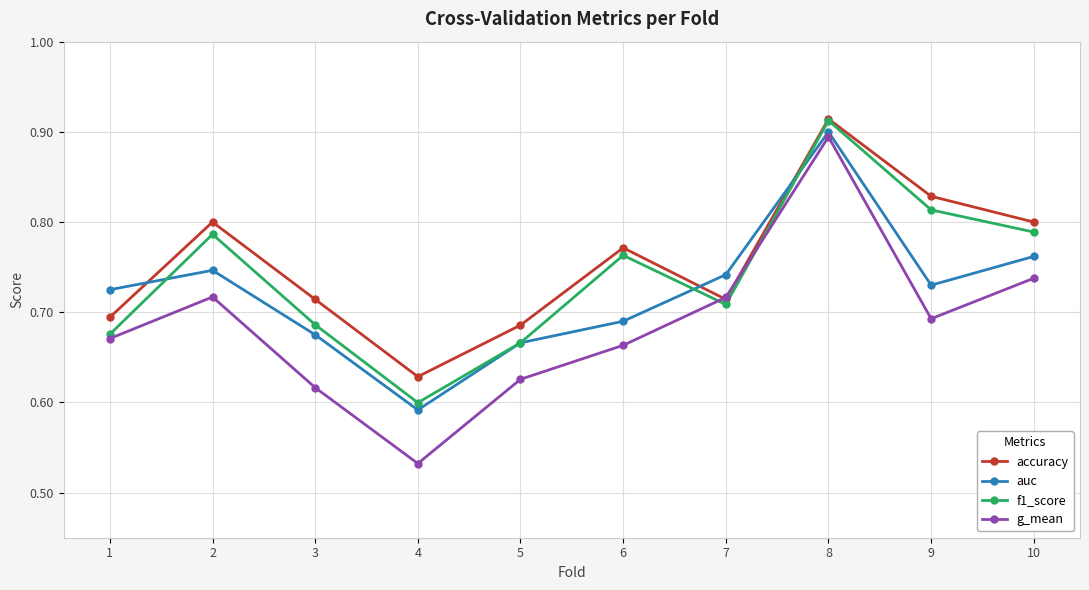

What are all the series names shown in the legend?

accuracy, auc, f1_score, g_mean